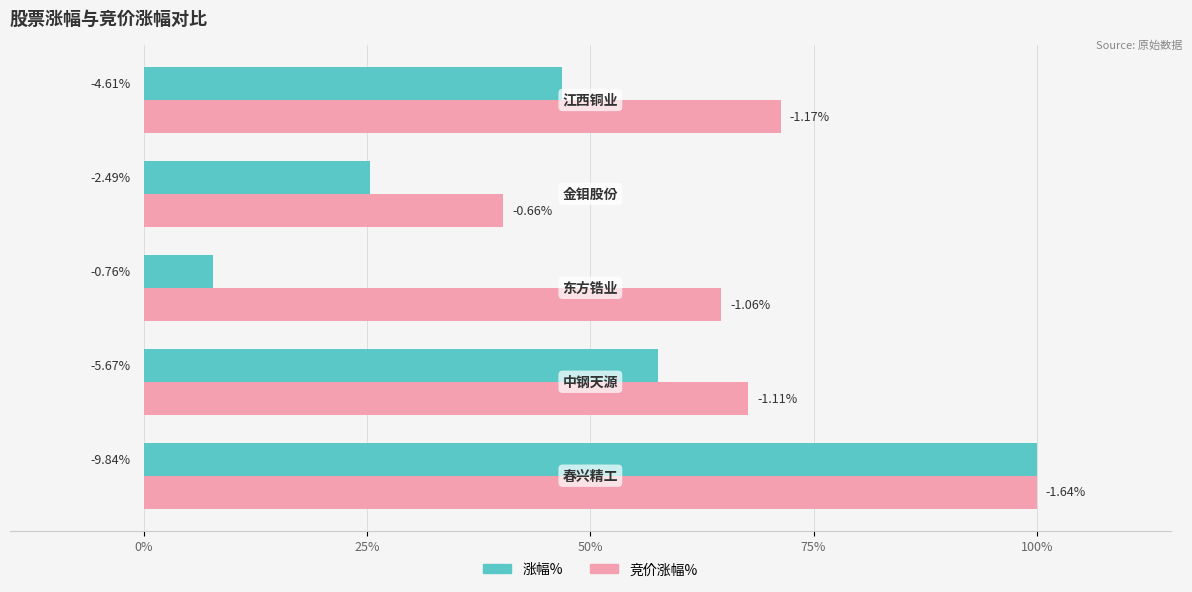

What are all the series names shown in the legend?

涨幅%, 竞价涨幅%